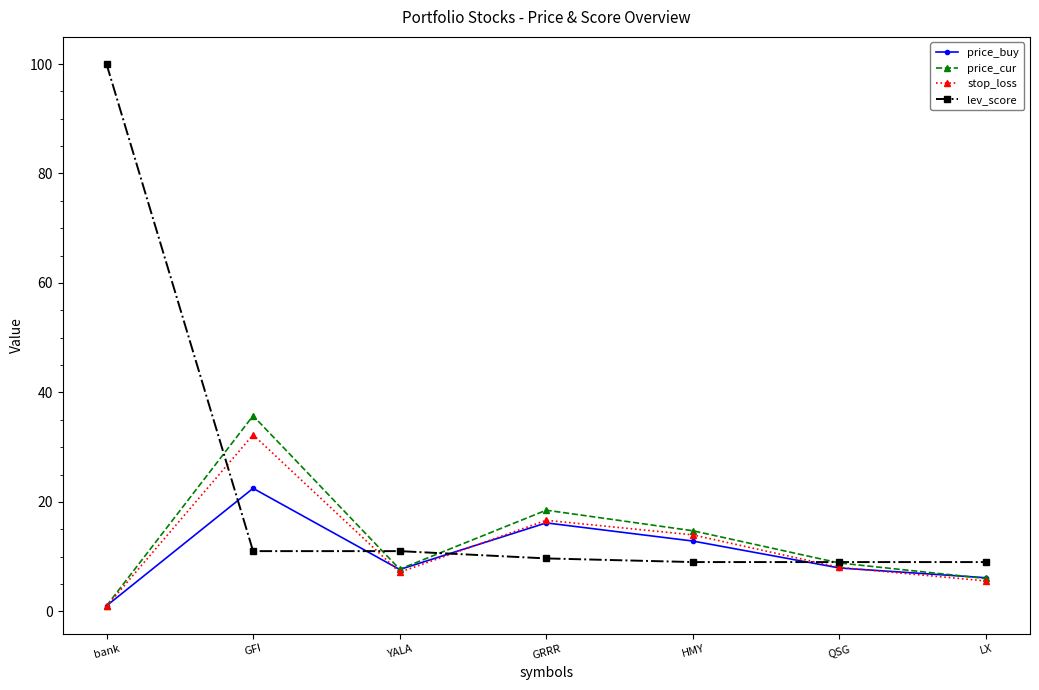

What is the difference between the stop_loss values at bank and HMY?

13.1